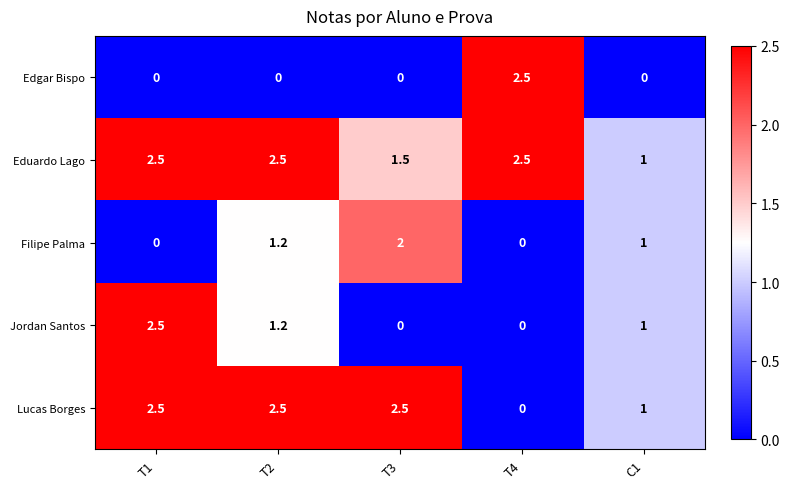

What is the spread (max minus min) of values at T4?

2.5